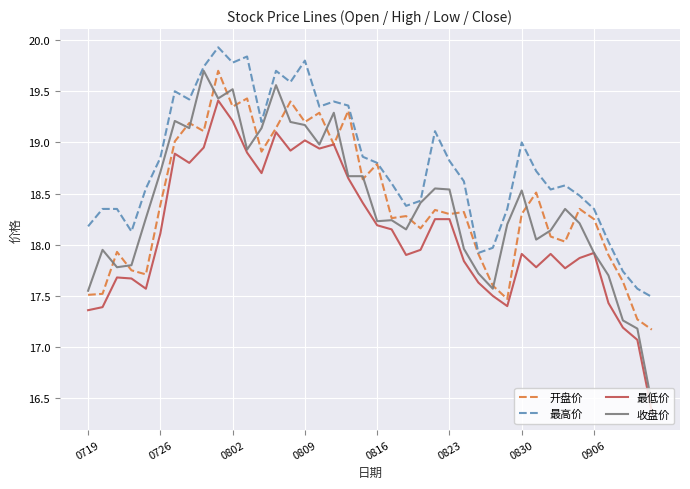

Which series has the largest total across all categories?

最高价